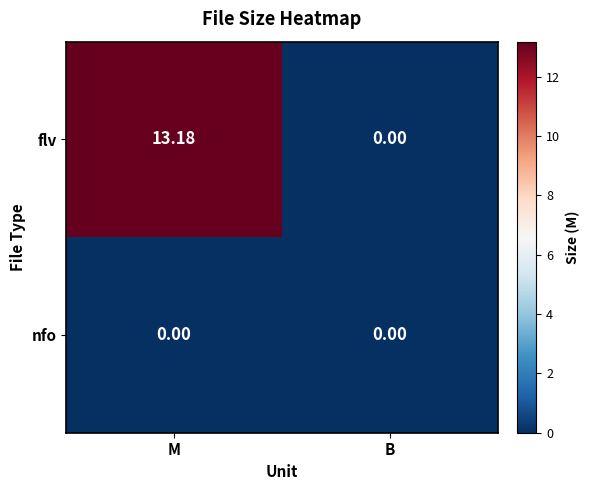

Count the number of data series in this chart.

2